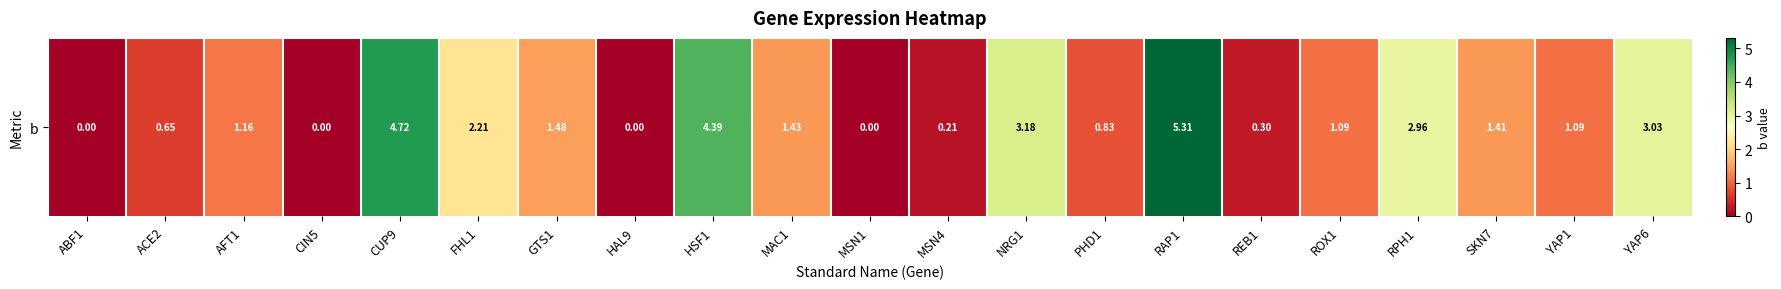

Reading right to left, list all the values displayed in this chart.

YAP6=3.0	YAP1=1.1	SKN7=1.4	RPH1=3.0	ROX1=1.1	REB1=0.3	RAP1=5.3	PHD1=0.8	NRG1=3.2	MSN4=0.2	MSN1=0.0	MAC1=1.4	HSF1=4.4	HAL9=0.0	GTS1=1.5	FHL1=2.2	CUP9=4.7	CIN5=0.0	AFT1=1.2	ACE2=0.7	ABF1=0.0